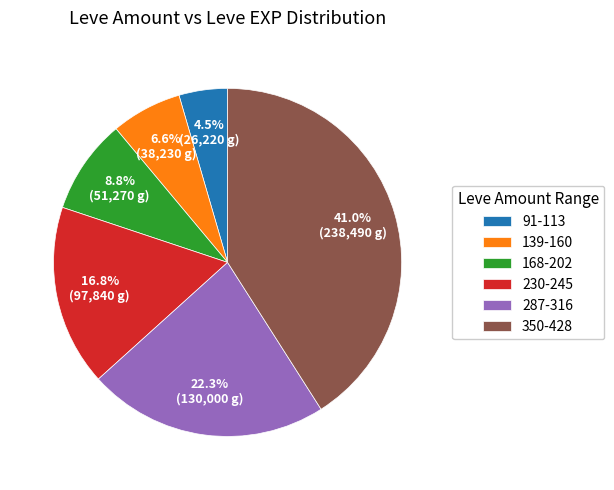

Is 91-113 the majority of the pie?

No